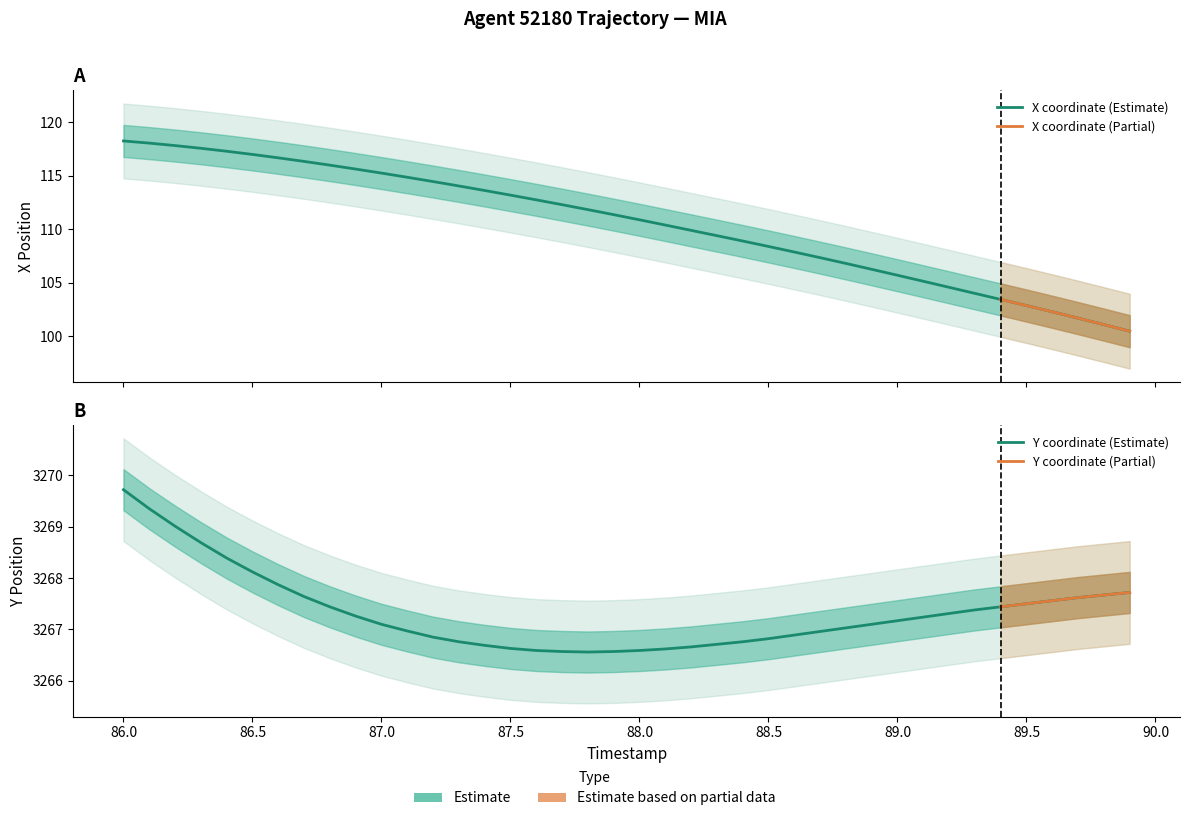

Reading left to right, list all the values displayed in this chart.

X: 86.0=118.3	86.1=118.1	86.2=117.8	86.3=117.6	86.4=117.3	86.5=117.0	86.6=116.7	86.7=116.3	86.8=116.0	86.9=115.6	87.0=115.3	87.1=114.9	87.2=114.5	87.3=114.0	87.4=113.6	87.5=113.2	87.6=112.8	87.7=112.3	87.8=111.8	87.9=111.4	88.0=110.9	88.1=110.4	88.2=109.9	88.3=109.4	88.4=108.9	88.5=108.4	88.6=107.9	88.7=107.3	88.8=106.8	88.9=106.3	89.0=105.7	89.1=105.1	89.2=104.6	89.3=104.0	89.4=103.4	89.5=102.9	89.6=102.3	89.7=101.7	89.8=101.1	89.9=100.5
Y: 86.0=3269.7	86.1=3269.3	86.2=3269.0	86.3=3268.7	86.4=3268.4	86.5=3268.1	86.6=3267.9	86.7=3267.6	86.8=3267.4	86.9=3267.3	87.0=3267.1	87.1=3267.0	87.2=3266.8	87.3=3266.8	87.4=3266.7	87.5=3266.6	87.6=3266.6	87.7=3266.6	87.8=3266.6	87.9=3266.6	88.0=3266.6	88.1=3266.6	88.2=3266.7	88.3=3266.7	88.4=3266.8	88.5=3266.8	88.6=3266.9	88.7=3267.0	88.8=3267.0	88.9=3267.1	89.0=3267.2	89.1=3267.2	89.2=3267.3	89.3=3267.4	89.4=3267.4	89.5=3267.5	89.6=3267.6	89.7=3267.6	89.8=3267.7	89.9=3267.7